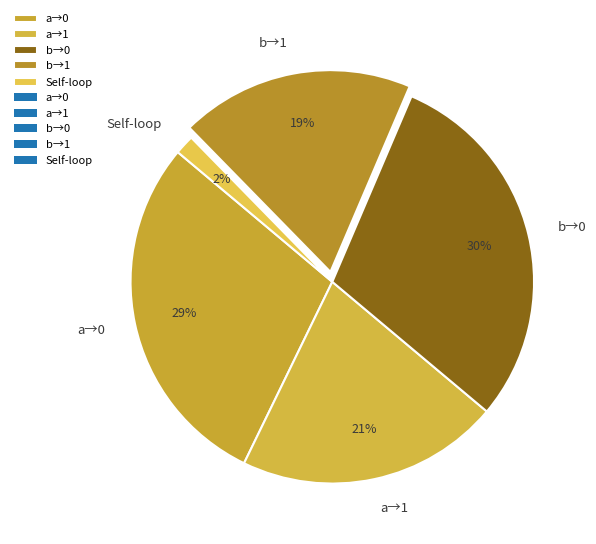

How many segments does this pie chart have?

5